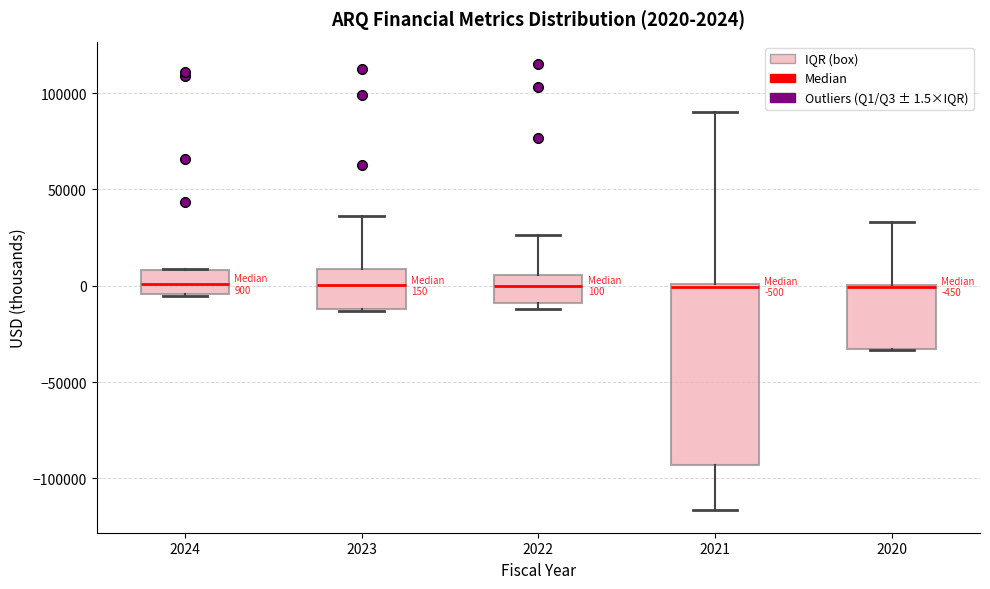

Comparing the boxes themselves (not the whiskers), which one is the tallest?

2021